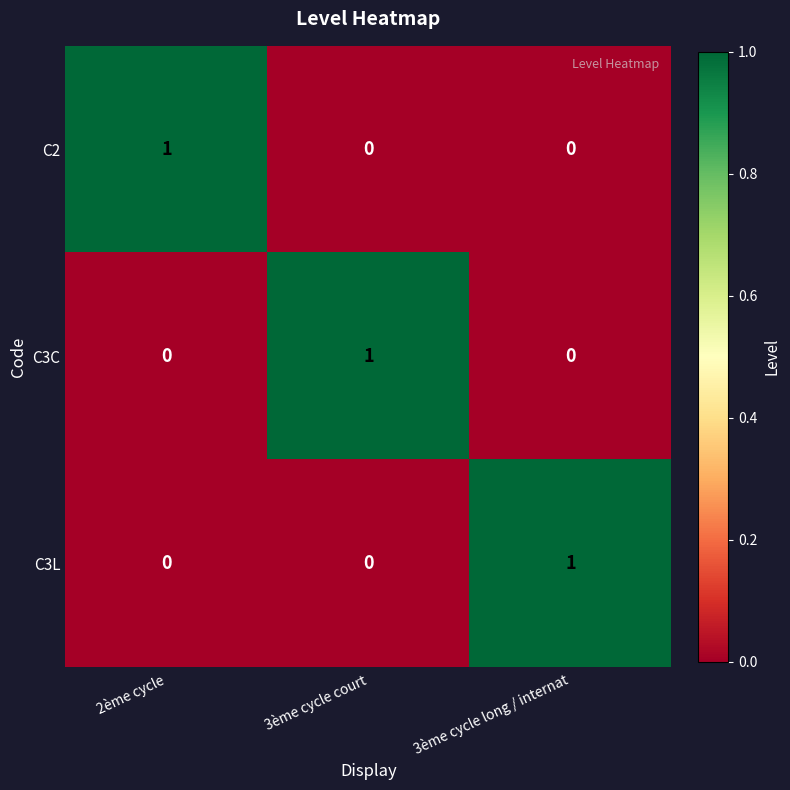

At how many categories does at least one series exceed 0?

3